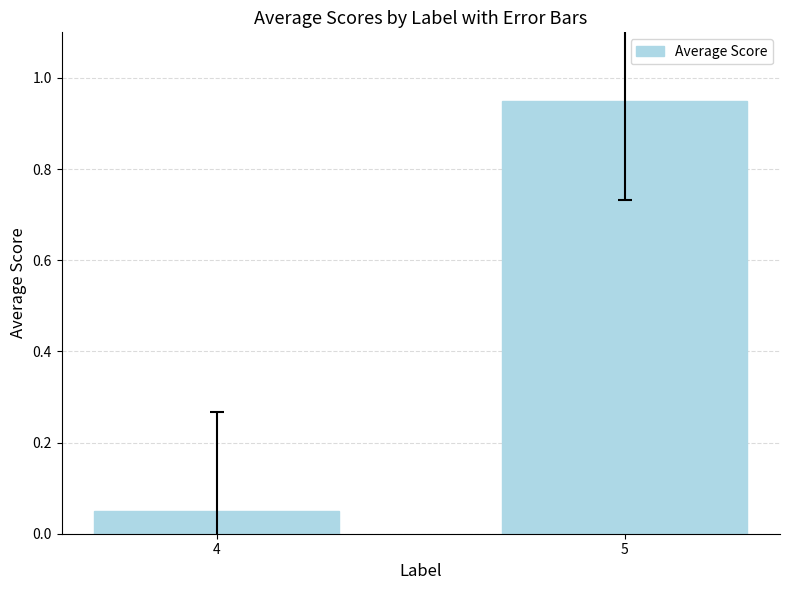

What is the sum of the values at 5 and 4?

1.0